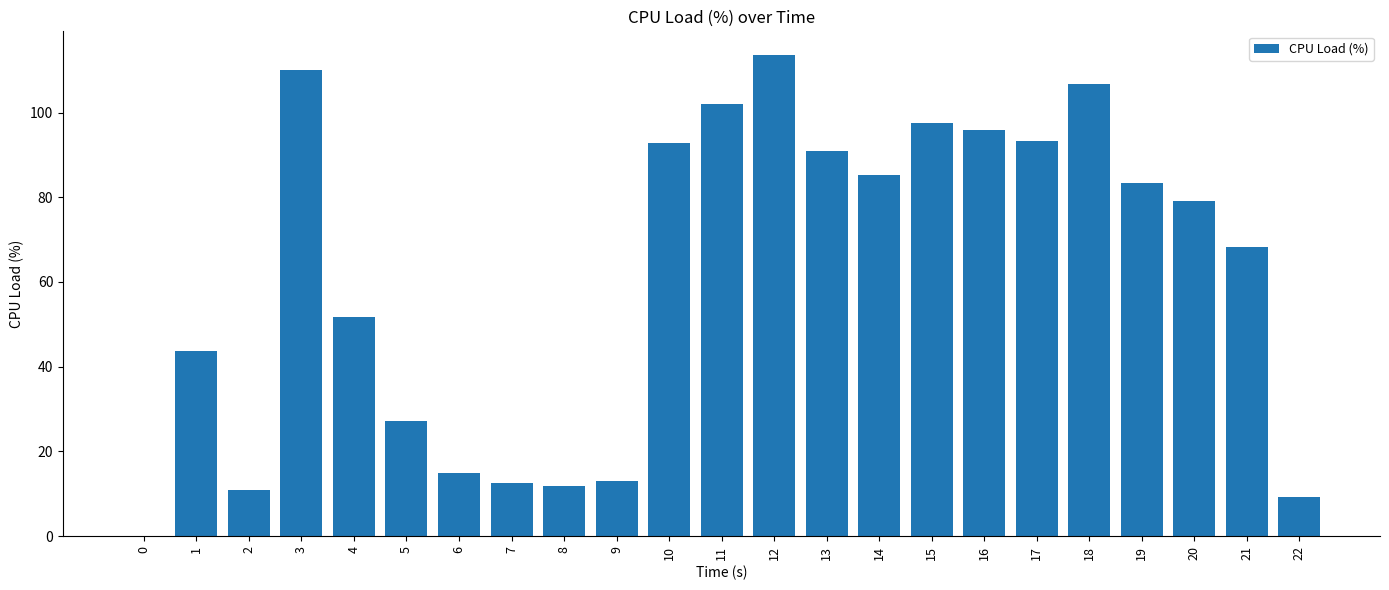

What is the difference between the values at 6 and 18?

91.7